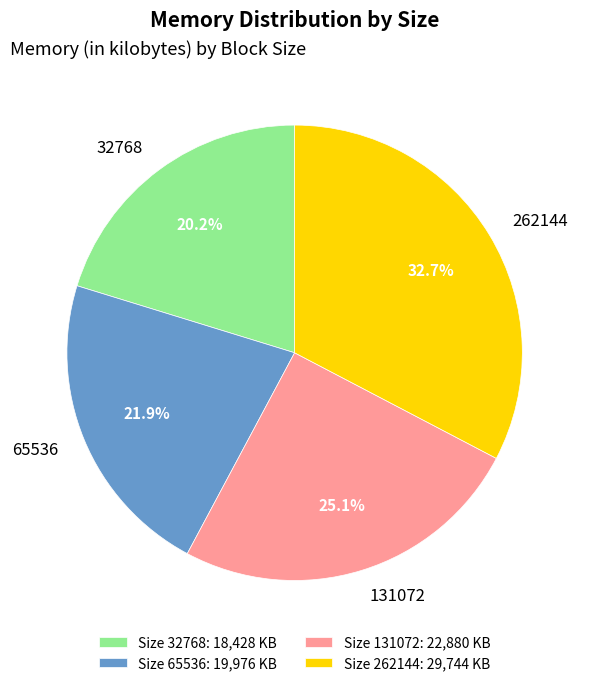

Rank the categories by value from highest to lowest.

262144, 131072, 65536, 32768